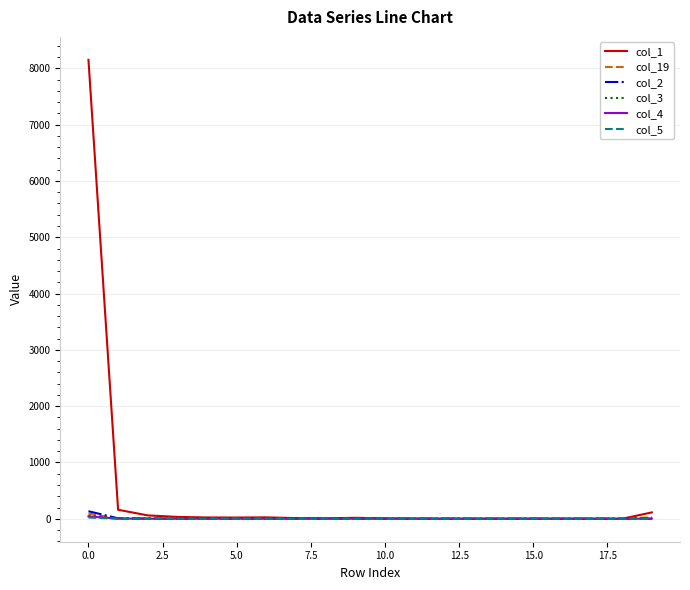

Which series has the largest total across all categories?

col_1